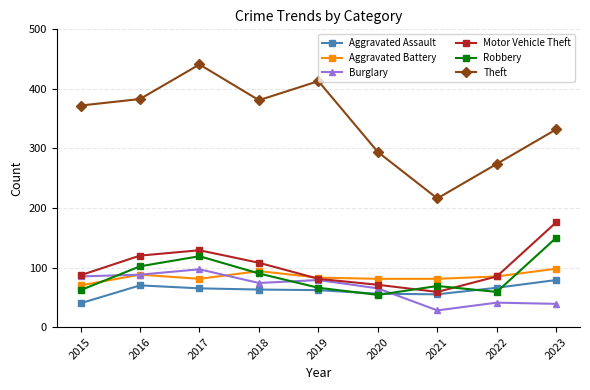

The Theft series shows 413 at 2019. True or false?

True